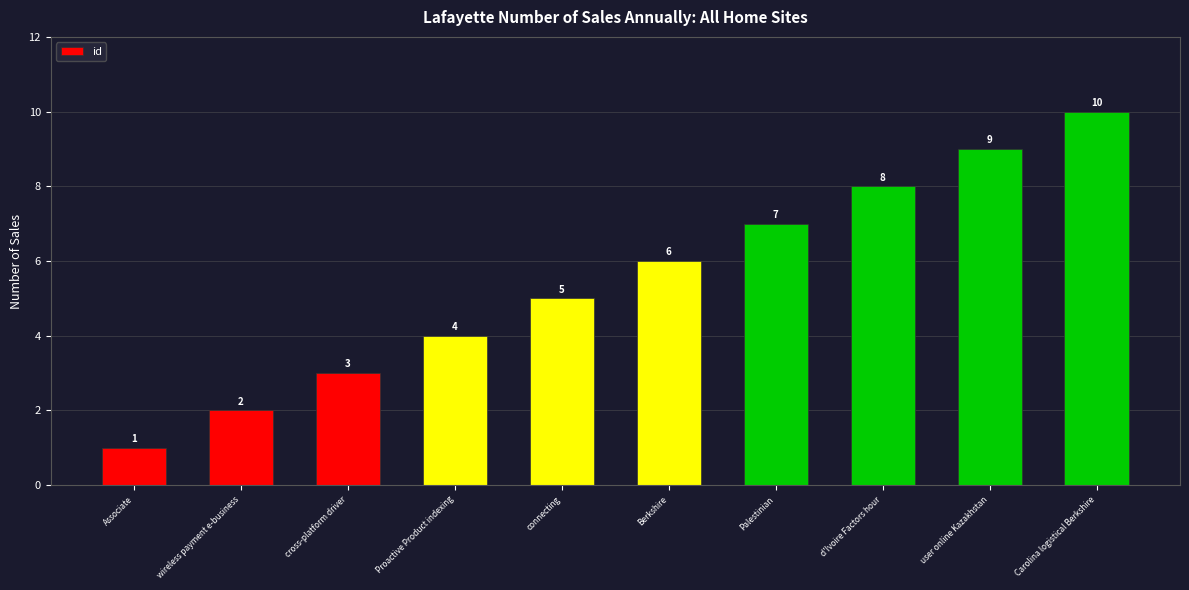

Count the number of categories in the chart.

10